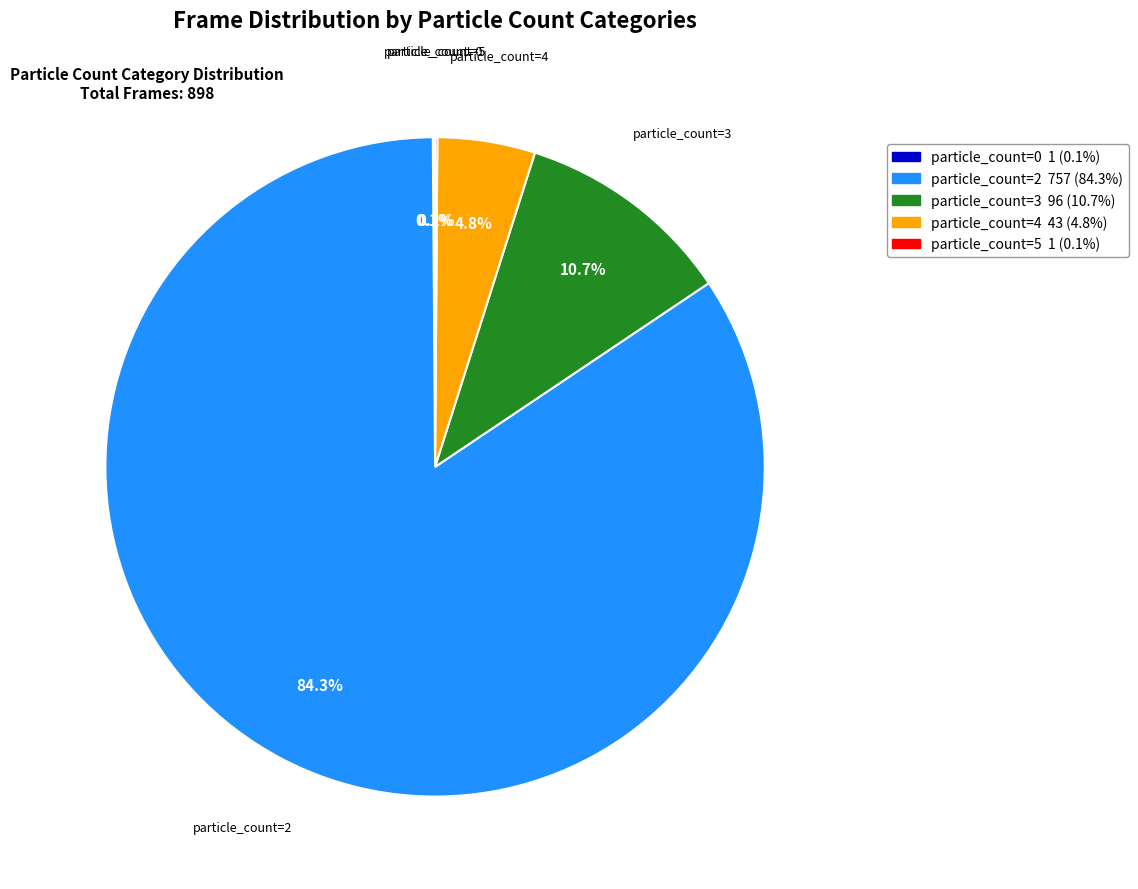

Is there any slice that represents more than half of the pie?

Yes